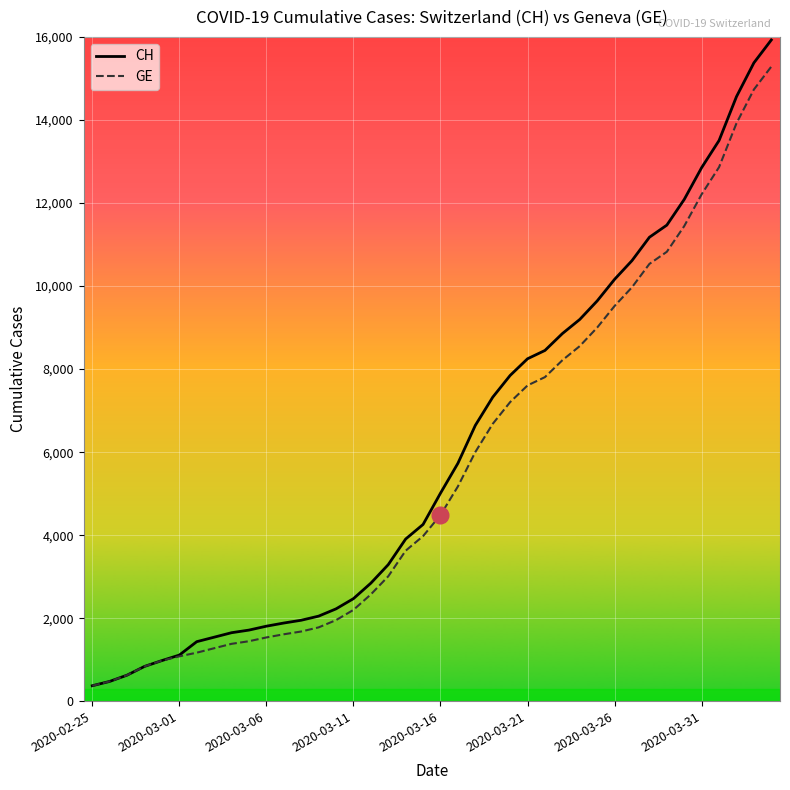

Rank the series by their maximum value, from lowest to highest.

GE, CH